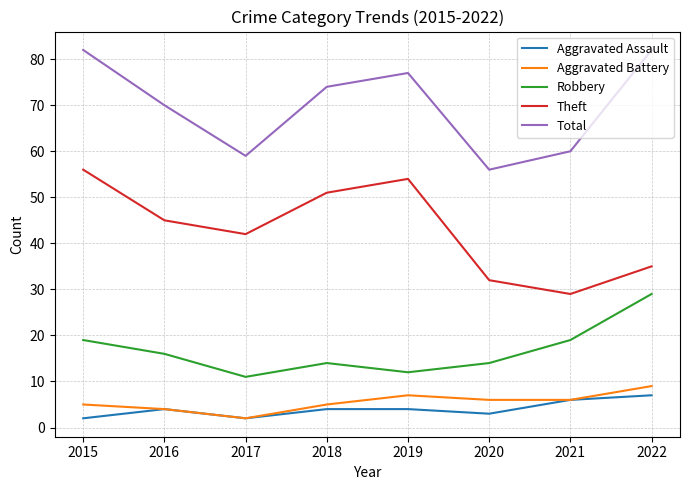

At which label does Total reach its minimum?

2020